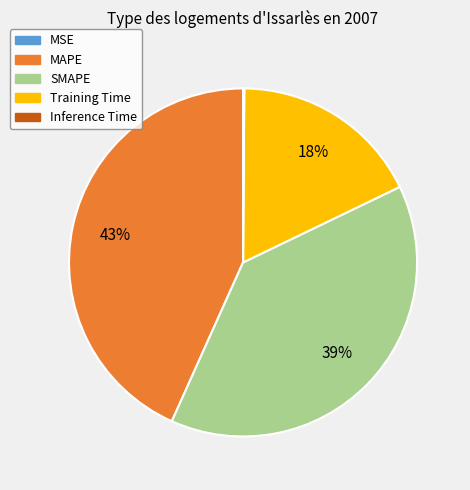

Combined, do MAPE and SMAPE account for over 50%?

Yes